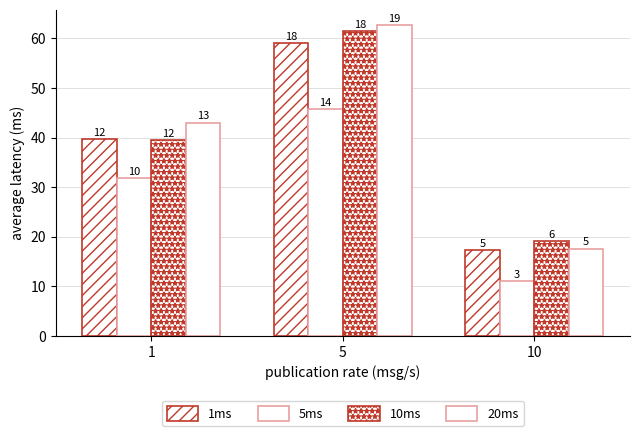

At which category is the sum across all series the highest?

5